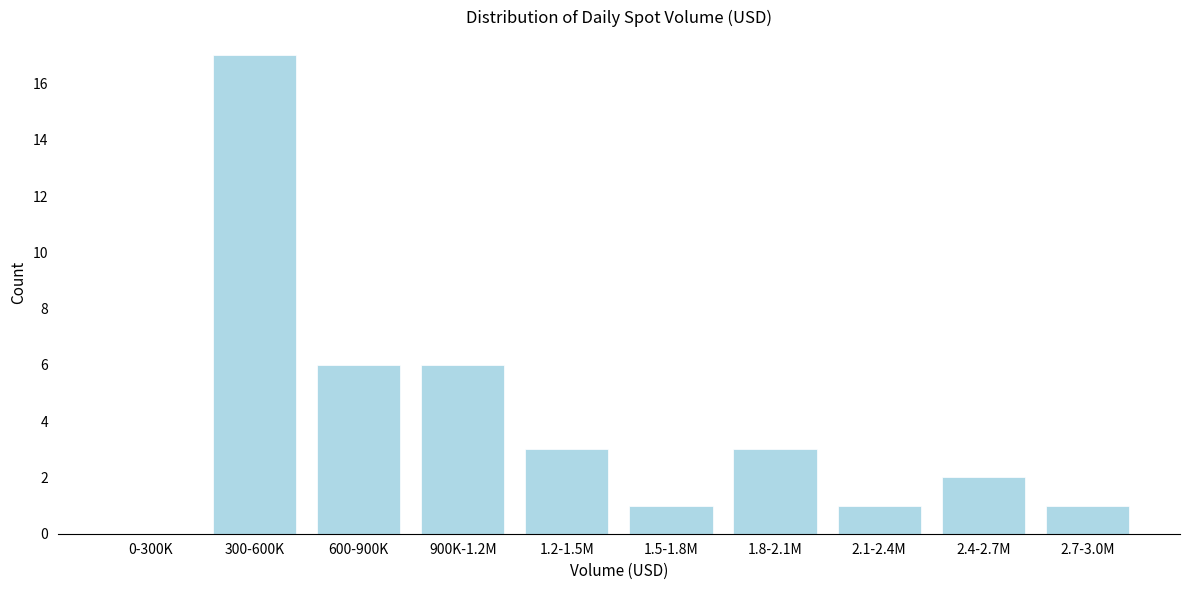

Reading left to right, extract all data points from this chart.

0-300K=0	300-600K=17	600-900K=6	900K-1.2M=6	1.2-1.5M=3	1.5-1.8M=1	1.8-2.1M=3	2.1-2.4M=1	2.4-2.7M=2	2.7-3.0M=1